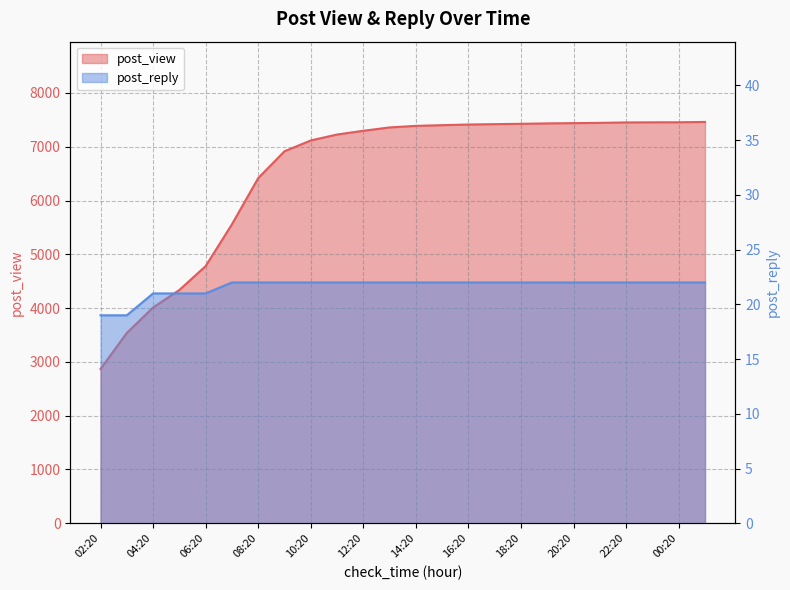

At which category does the chart reach its peak across all series?

01:20